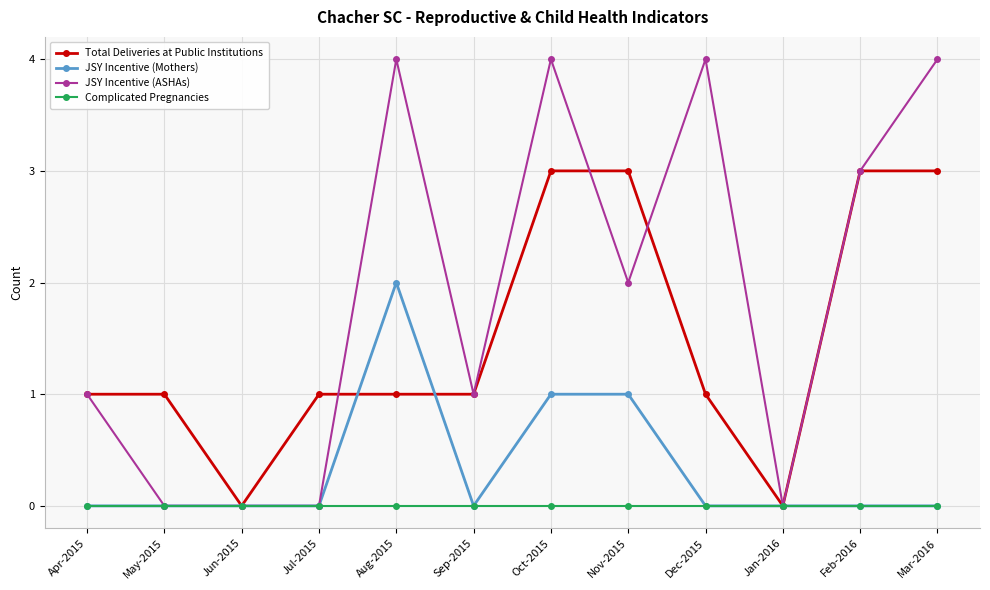

Between Oct-2015 and Nov-2015, which series saw the biggest shift?

JSY Incentive (ASHAs)